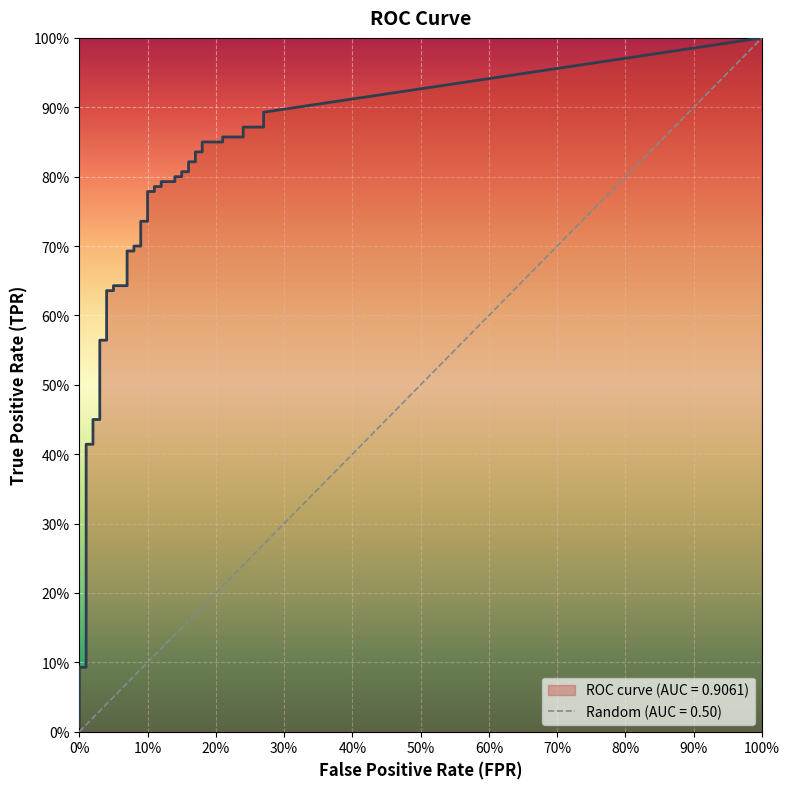

Which label corresponds to the smallest value in the chart?

fpr